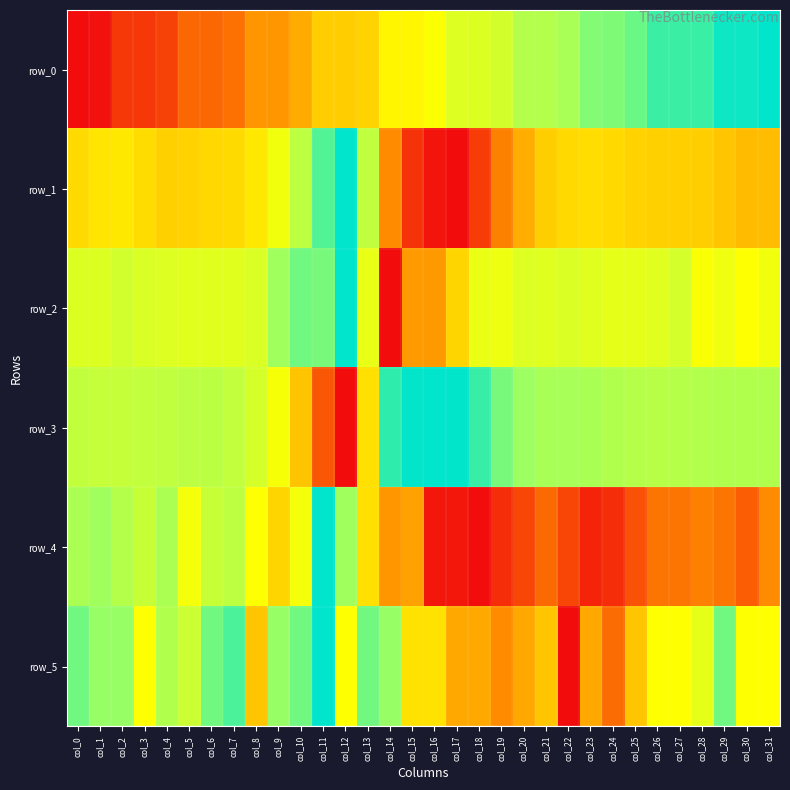

The value of row_2 at col_21 is 0.6. True or false?

True